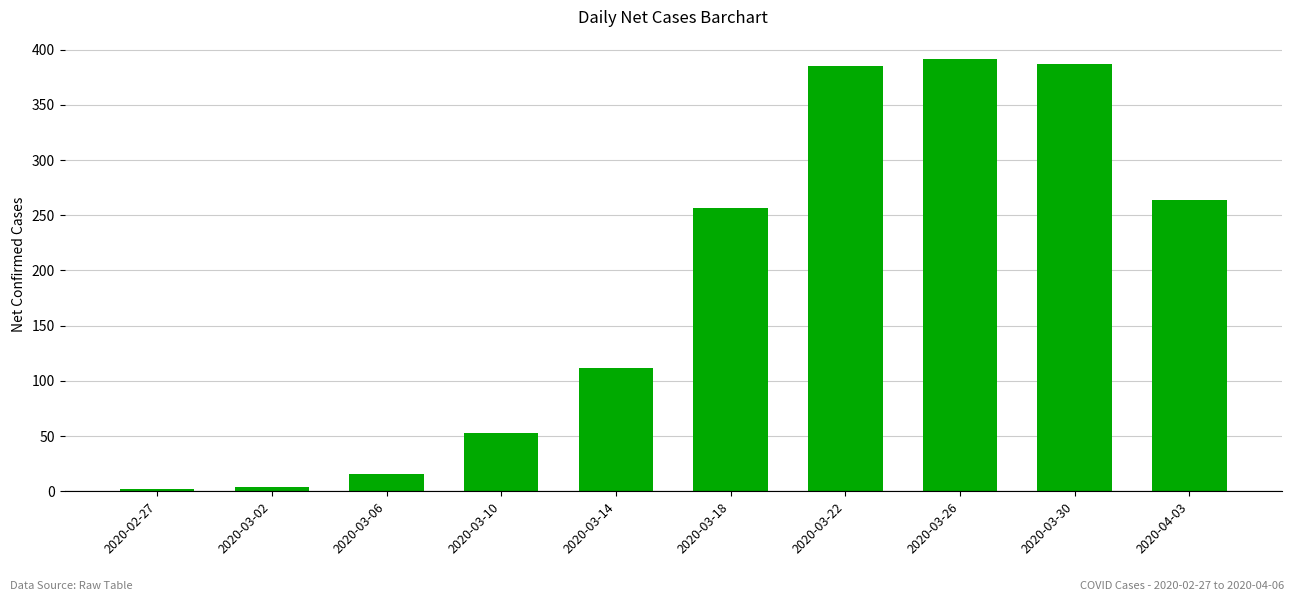

What value does the data have at 2020-03-18, to the nearest 50?

250